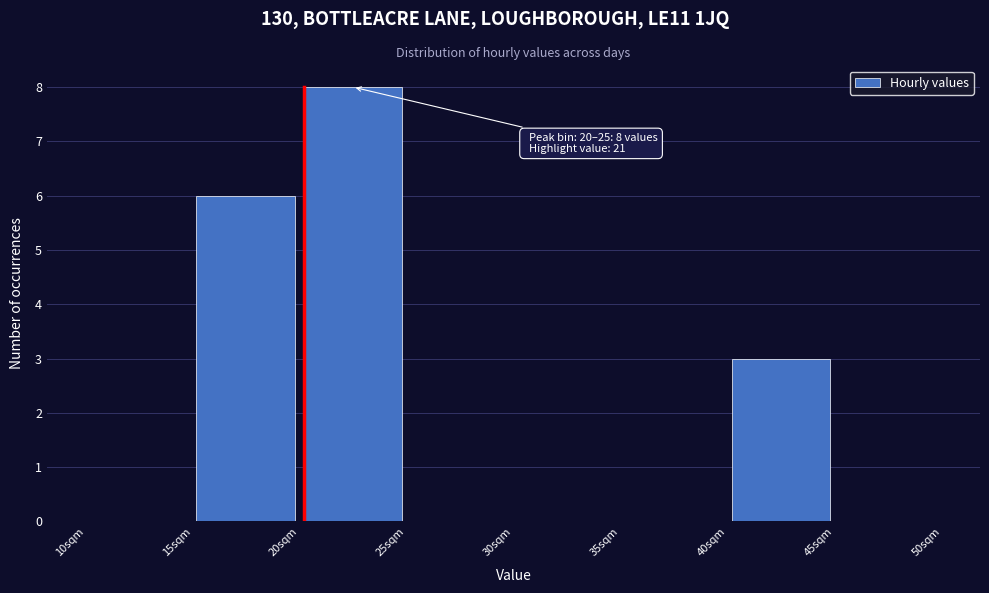

Over which range of the x-axis is the bar tallest?

20 to 25